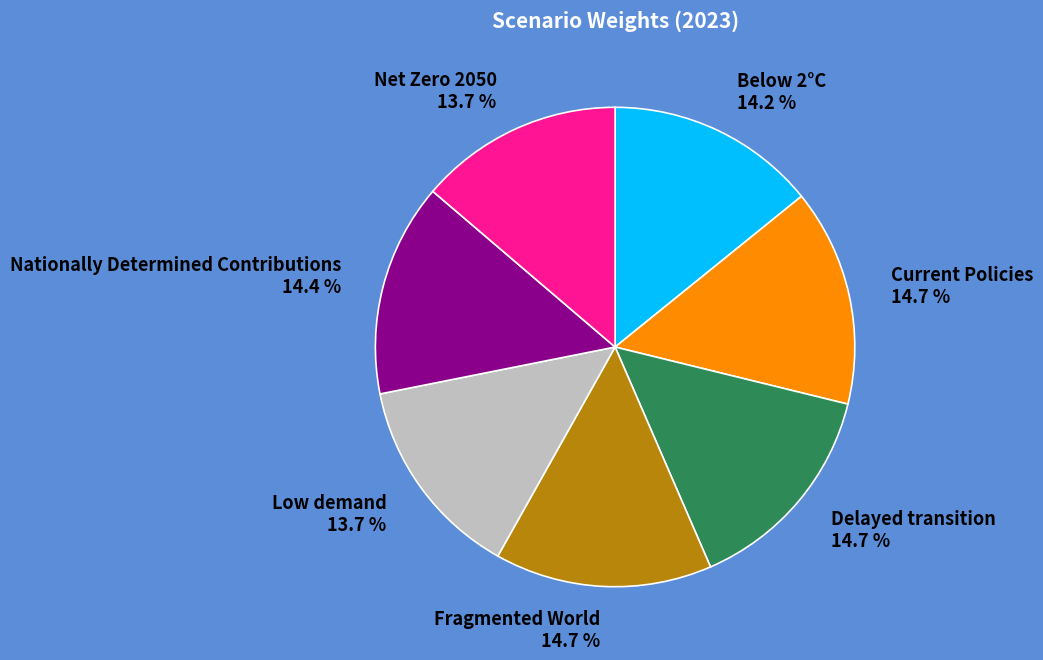

To the nearest percent, what is the combined percentage of Fragmented World and Net Zero 2050?

28%